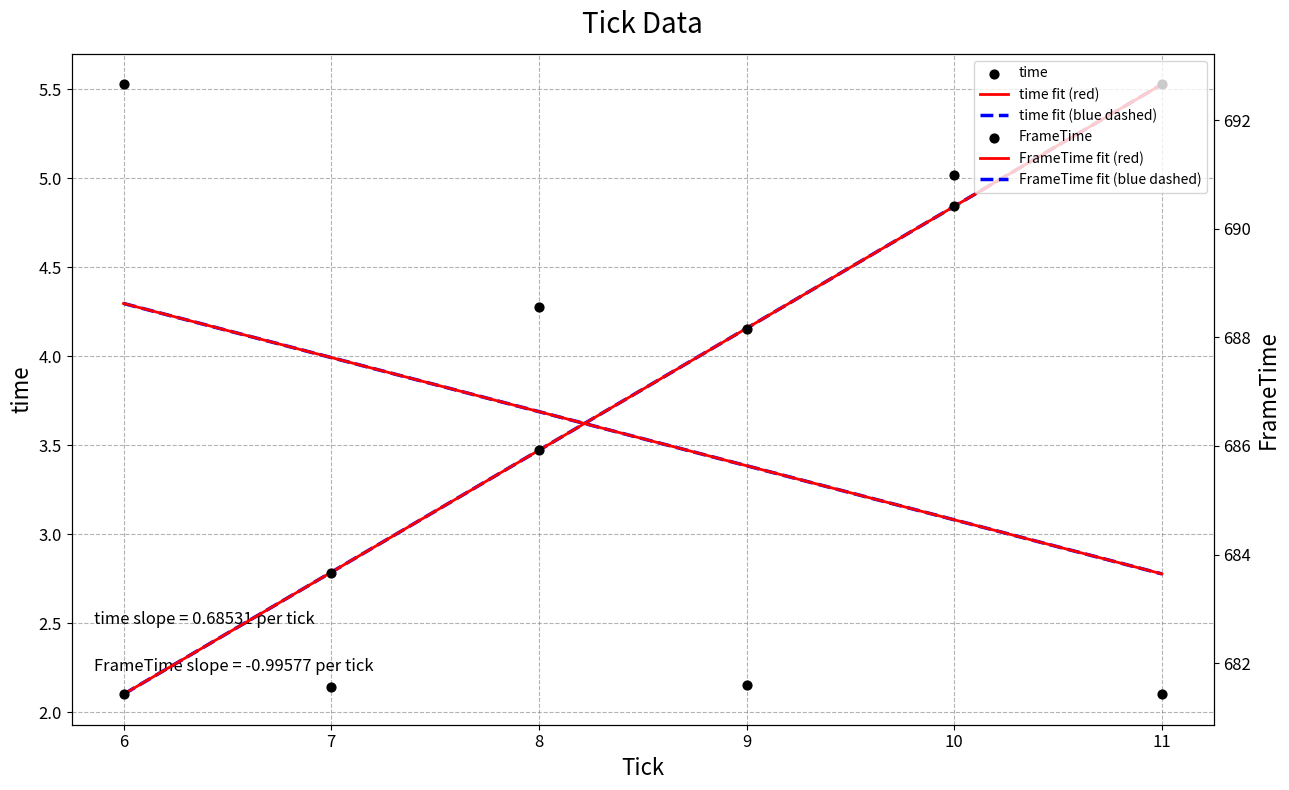

Which series contains the lowest Y value?

time